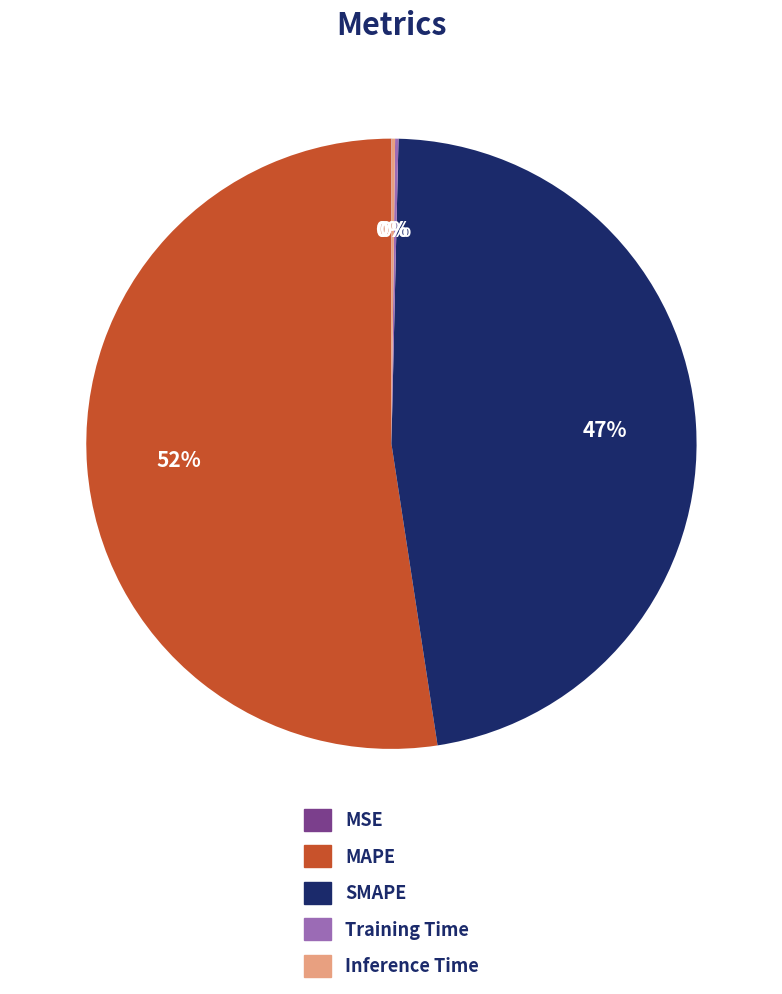

To the nearest percent, what is the combined percentage of SMAPE and MAPE?

100%